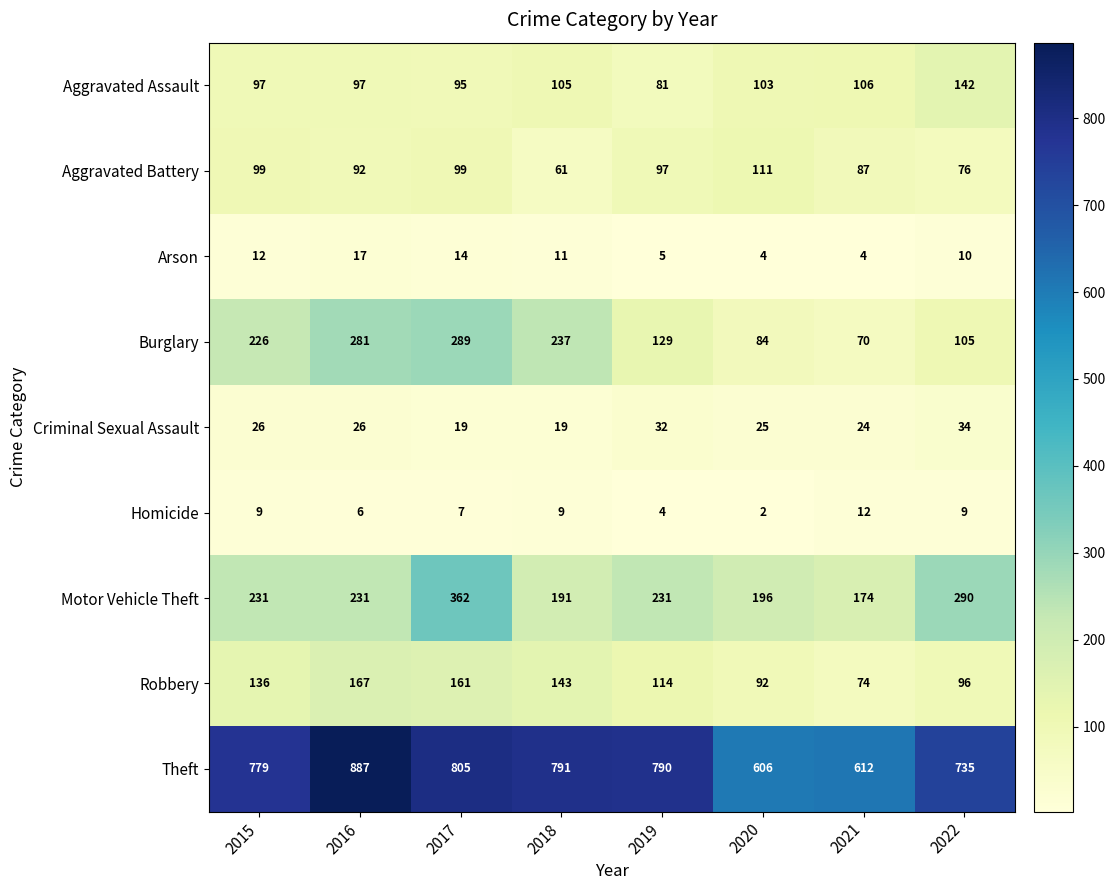

What is the total value across all series at 2021?

1163